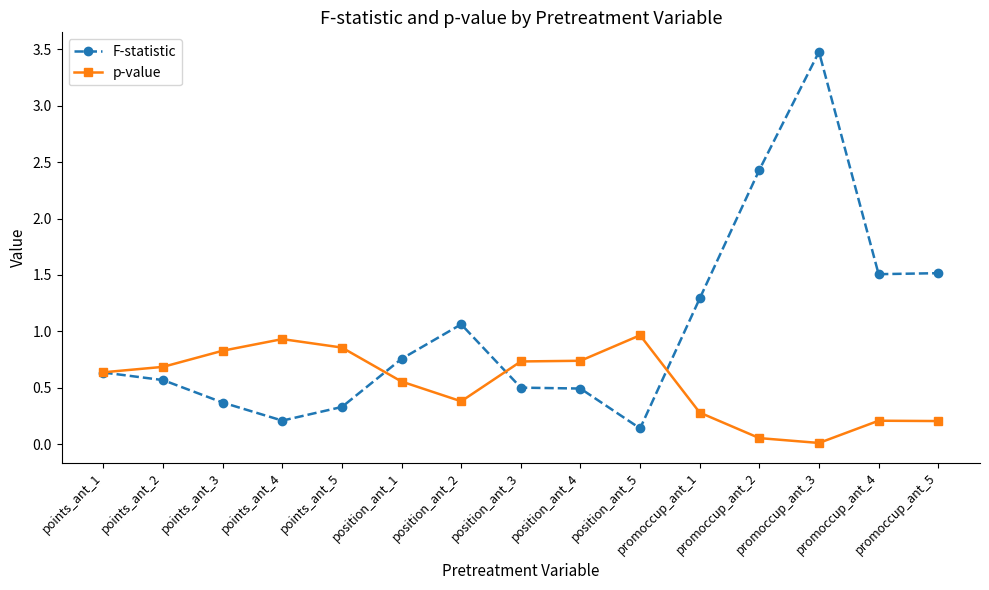

Which series has the largest range (max minus min)?

F-statistic